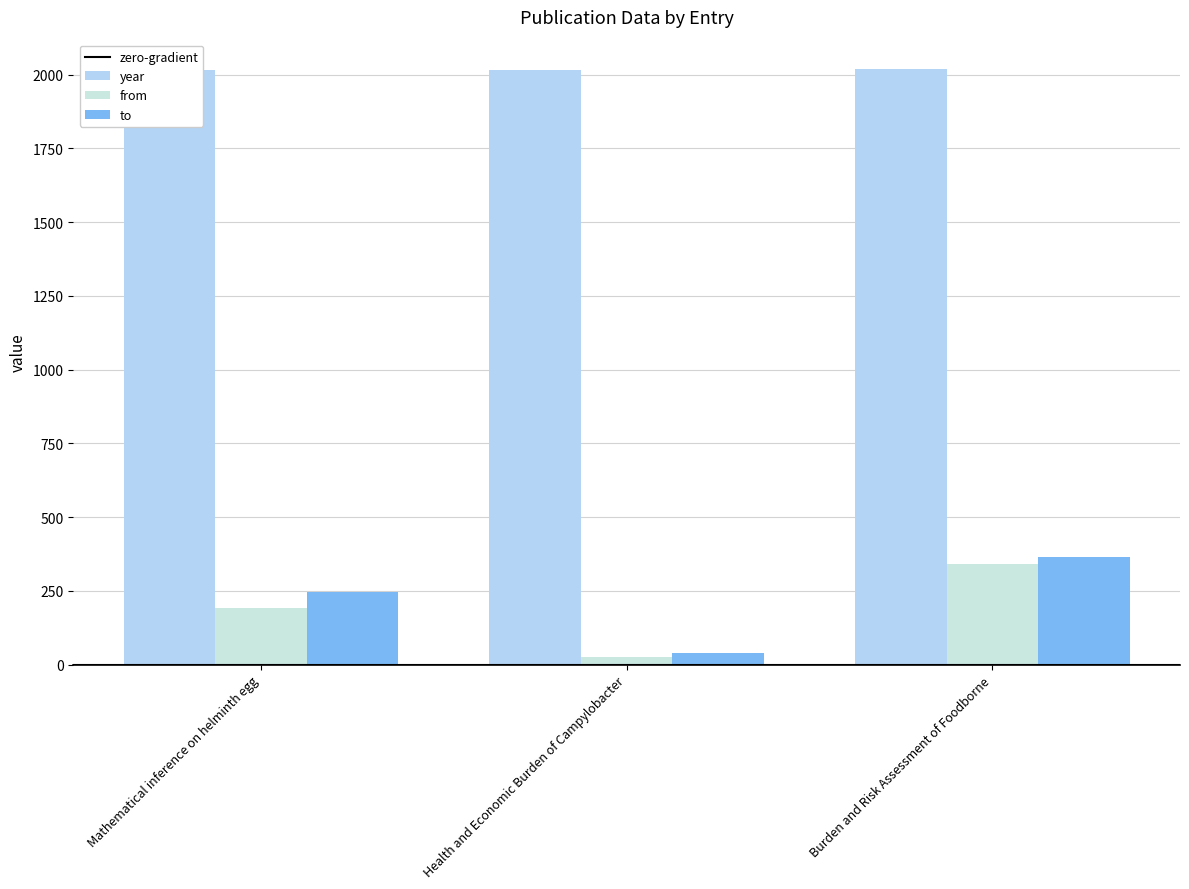

Between Mathematical inference on helminth egg and Burden and Risk Assessment of Foodborne, which series saw the biggest shift?

from